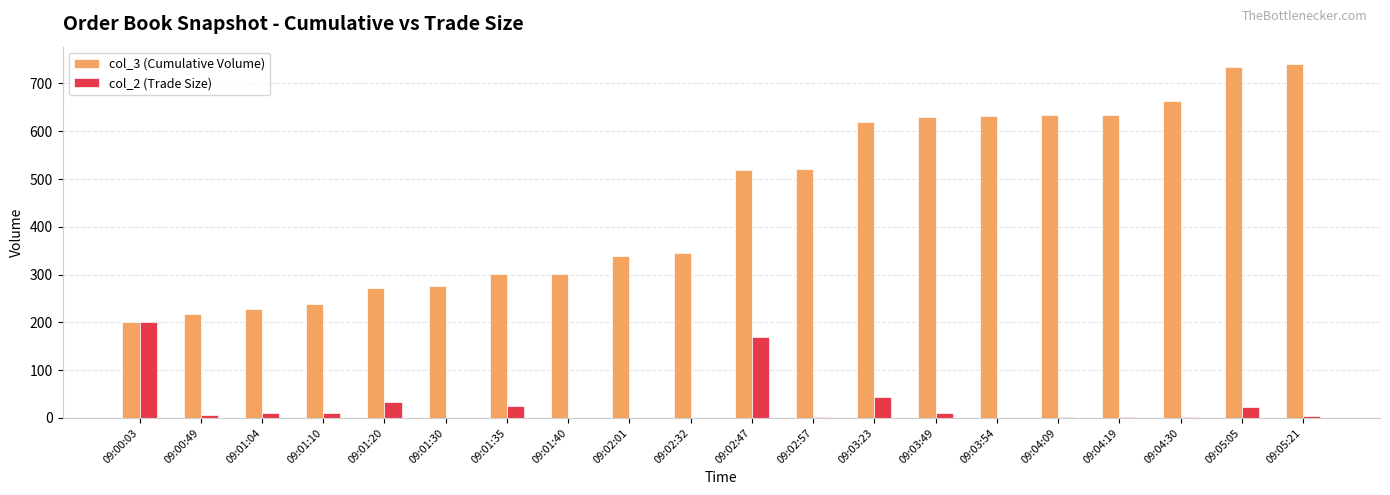

Between 09:01:30 and 09:05:21, which series saw the biggest shift?

col_3 (Cumulative Volume)